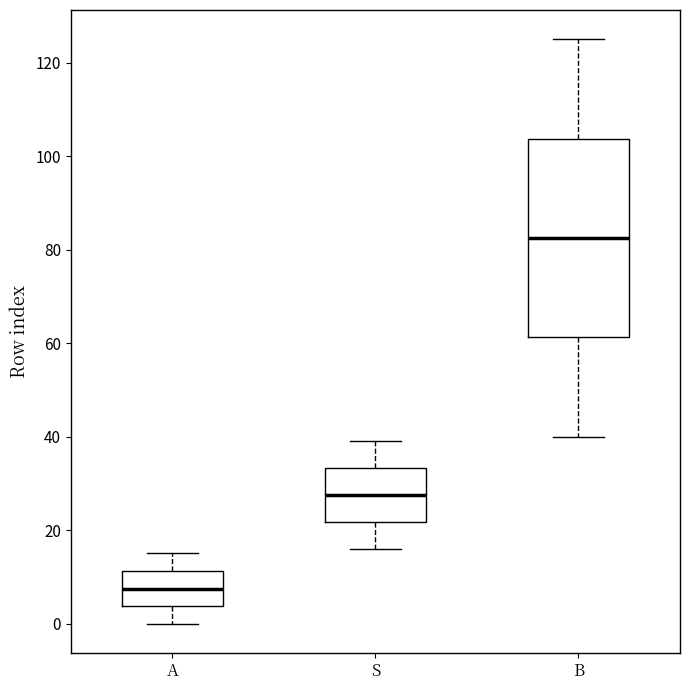

Reading left to right, read every box against the y-axis: the position of its median line, the range the box covers, and the ends of its whiskers. The values are not printed on the chart, so give them approximately, as read against the axis.

A: median 8, box 4 to 12, whiskers 0 to 16
S: median 28, box 22 to 34, whiskers 16 to 40
B: median 82, box 62 to 104, whiskers 40 to 126